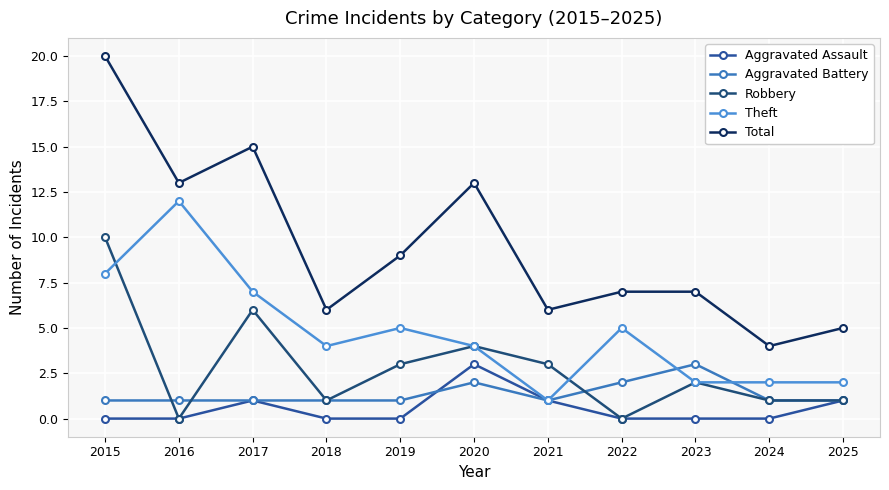

The value of Theft at 2020 is 4. True or false?

True